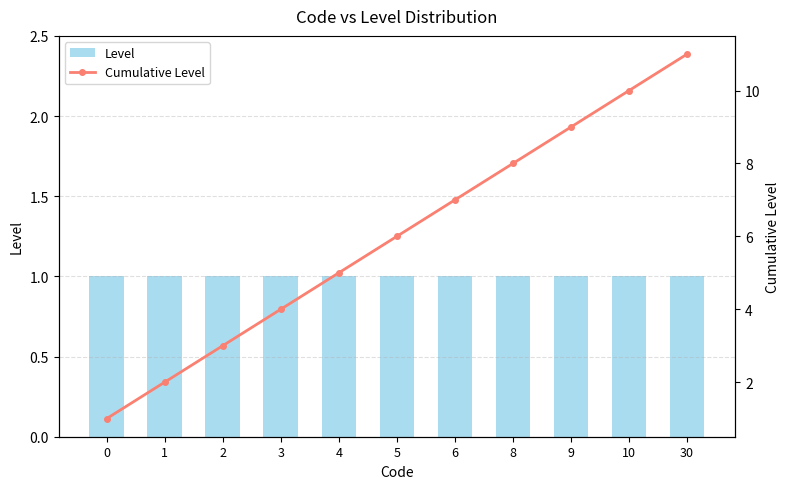

How many distinct data groups are displayed?

2